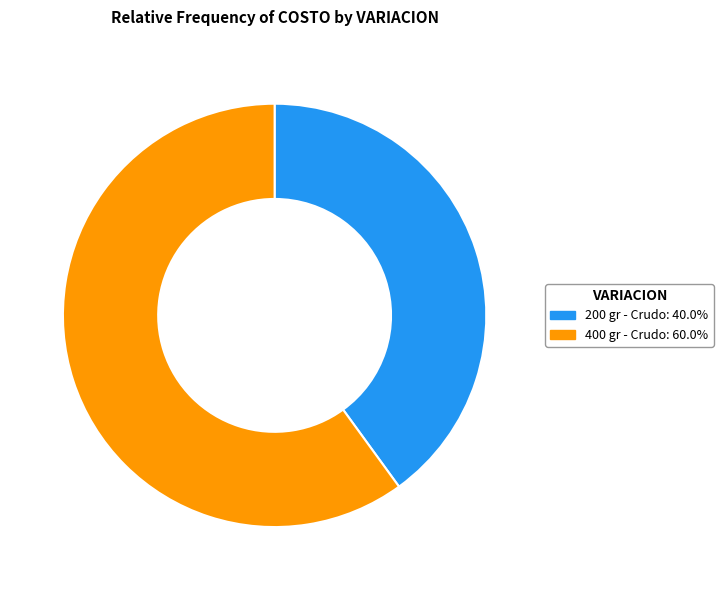

Count the number of slices in the pie.

2